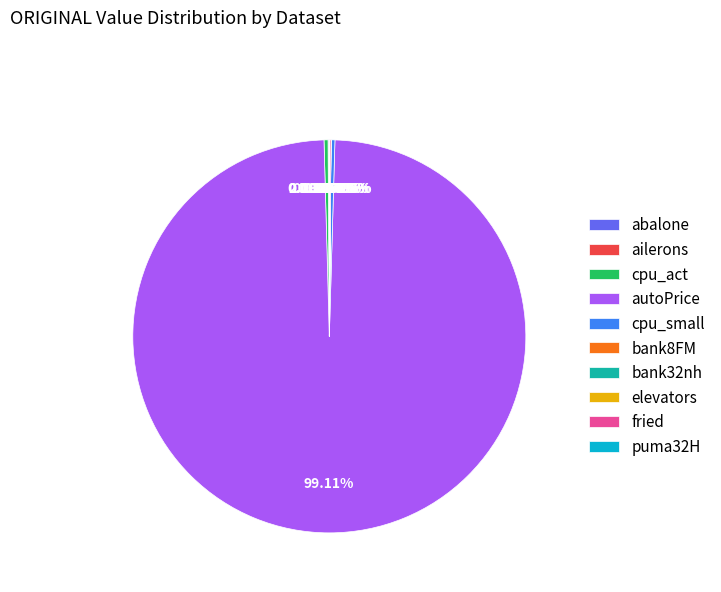

Is it true that autoPrice is 99% of the pie?

True